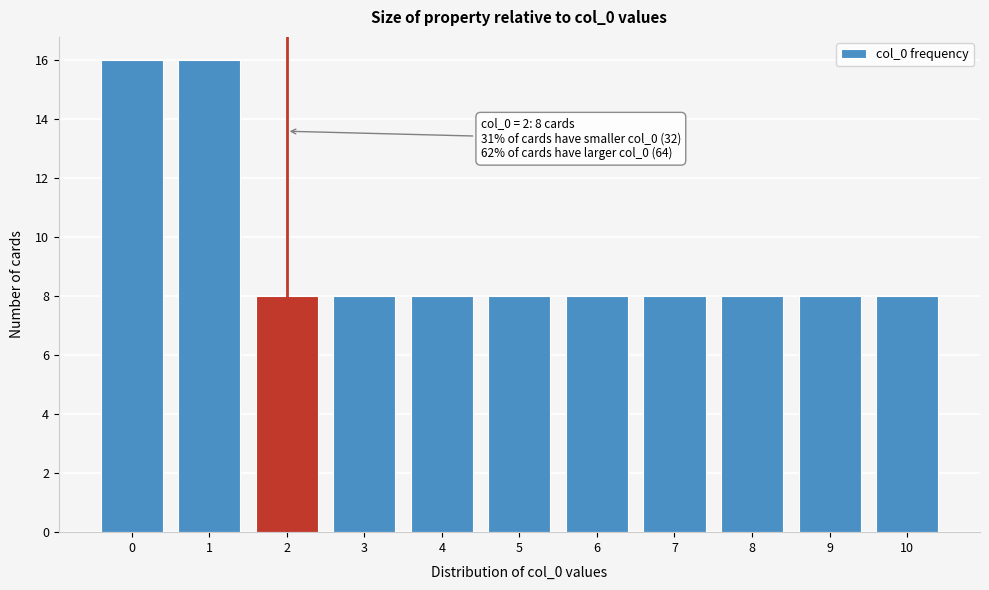

Reading right to left, list all the values displayed in this chart.

8	8	8	8	8	8	8	8	8	16	16